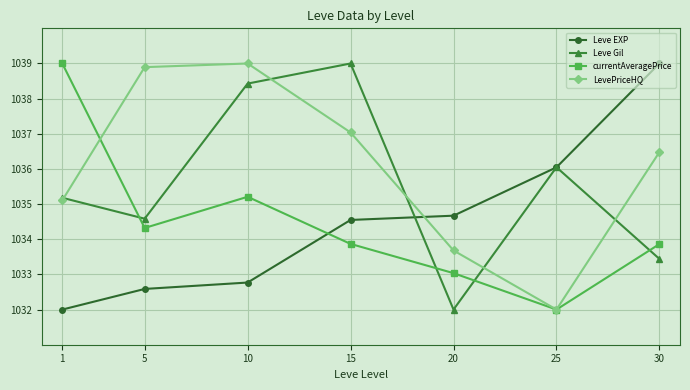

What is the lowest value of the LevePriceHQ series?

1032.0